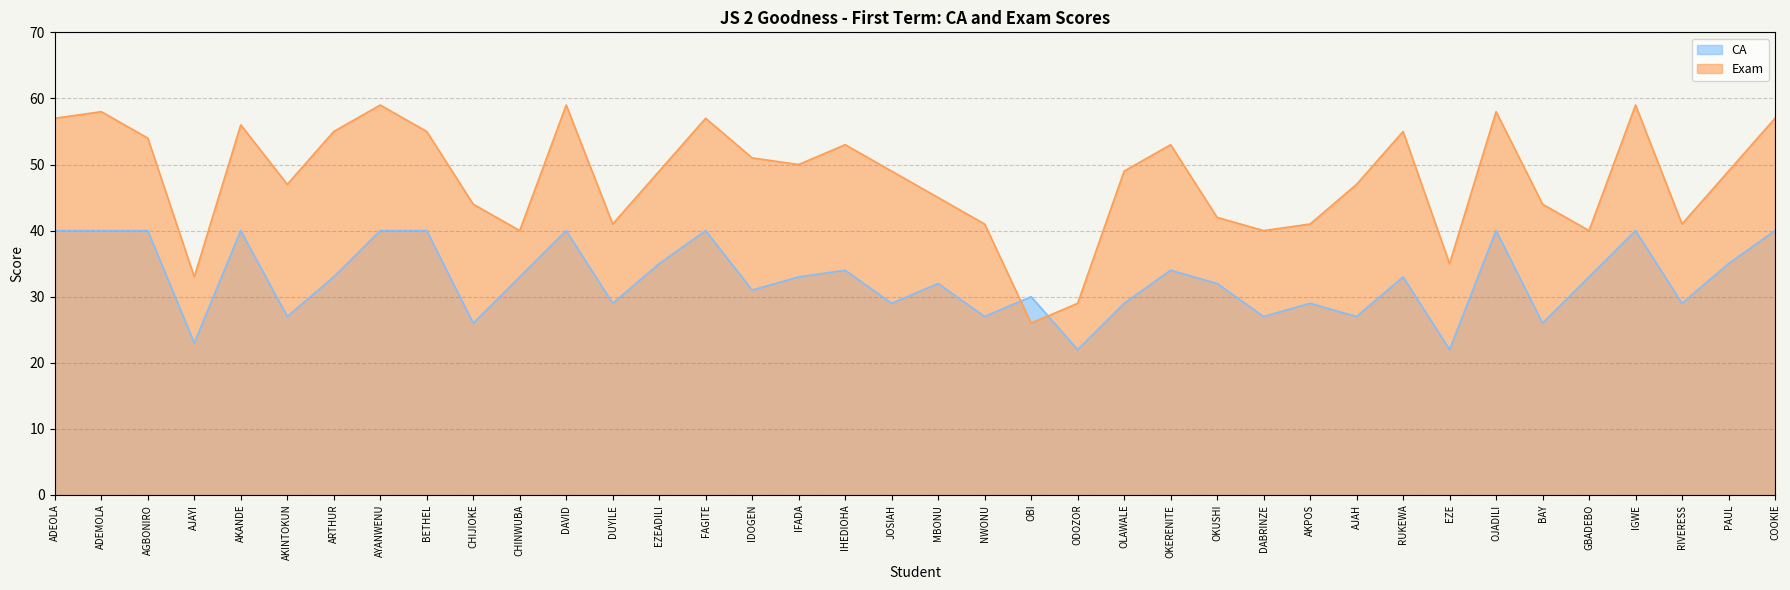

What are all the series names shown in the legend?

CA, Exam